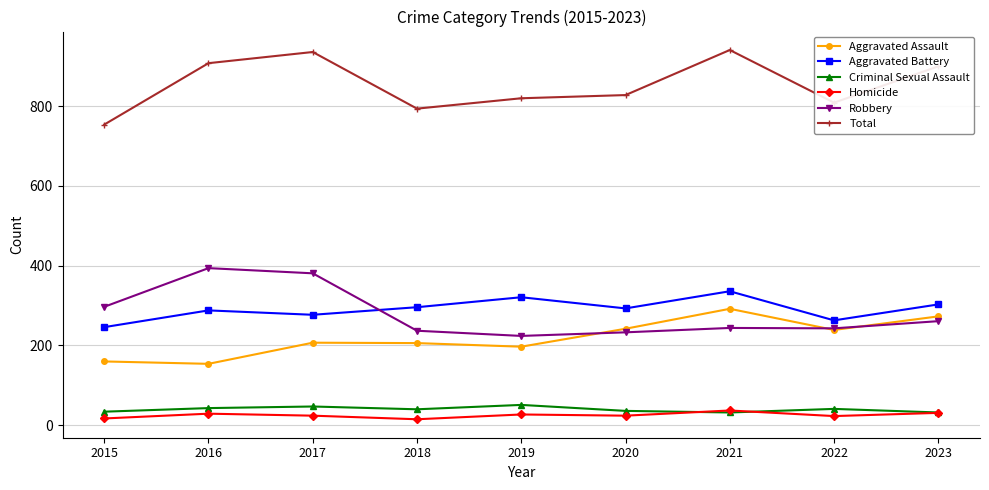

Between 2017 and 2018, which series saw the biggest shift?

Robbery